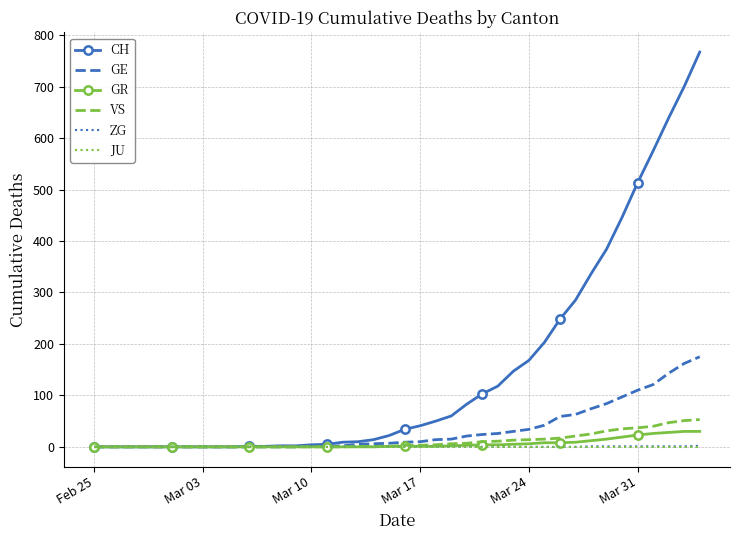

What are all the series names shown in the legend?

CH, GE, GR, VS, ZG, JU